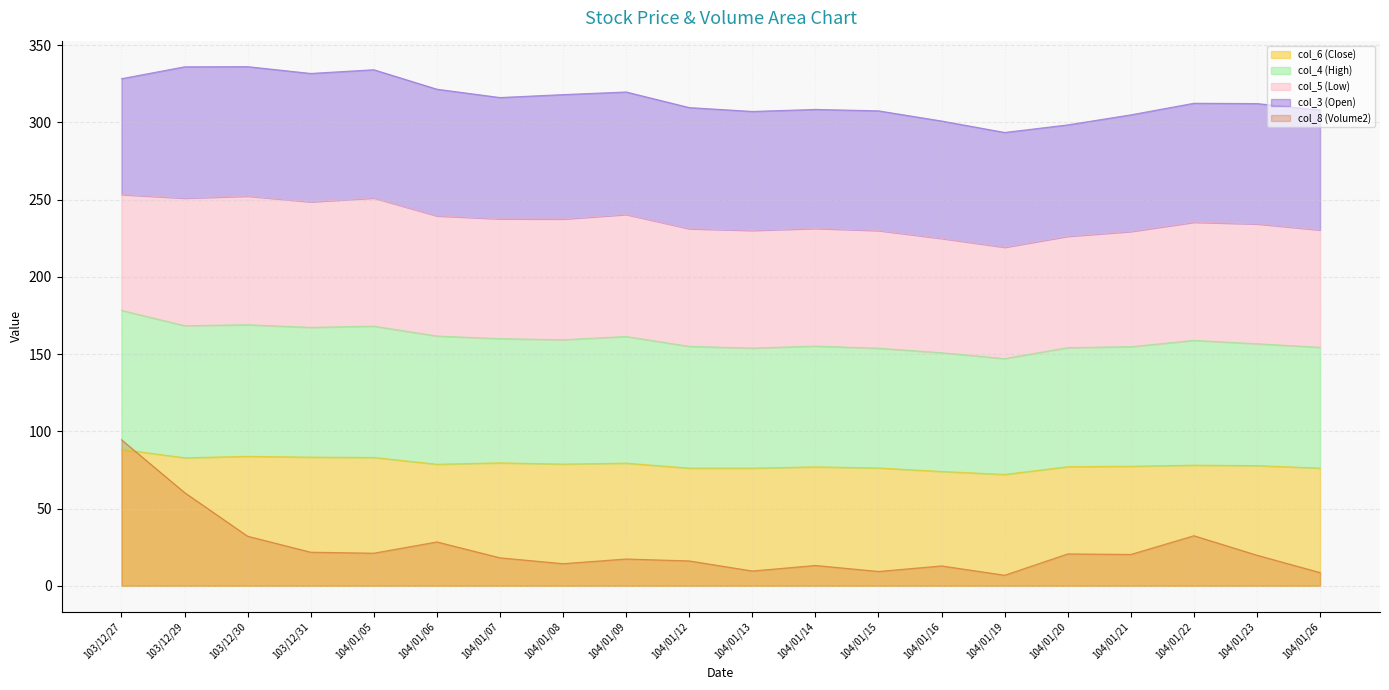

Is the value of col_6 (Close) at 103/12/29 greater than the value of col_8 (Volume2) at 104/01/09?

Yes